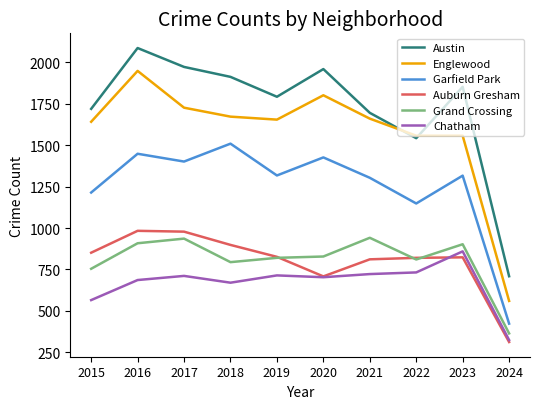

True or false: Grand Crossing and Englewood intersect in this chart.

False